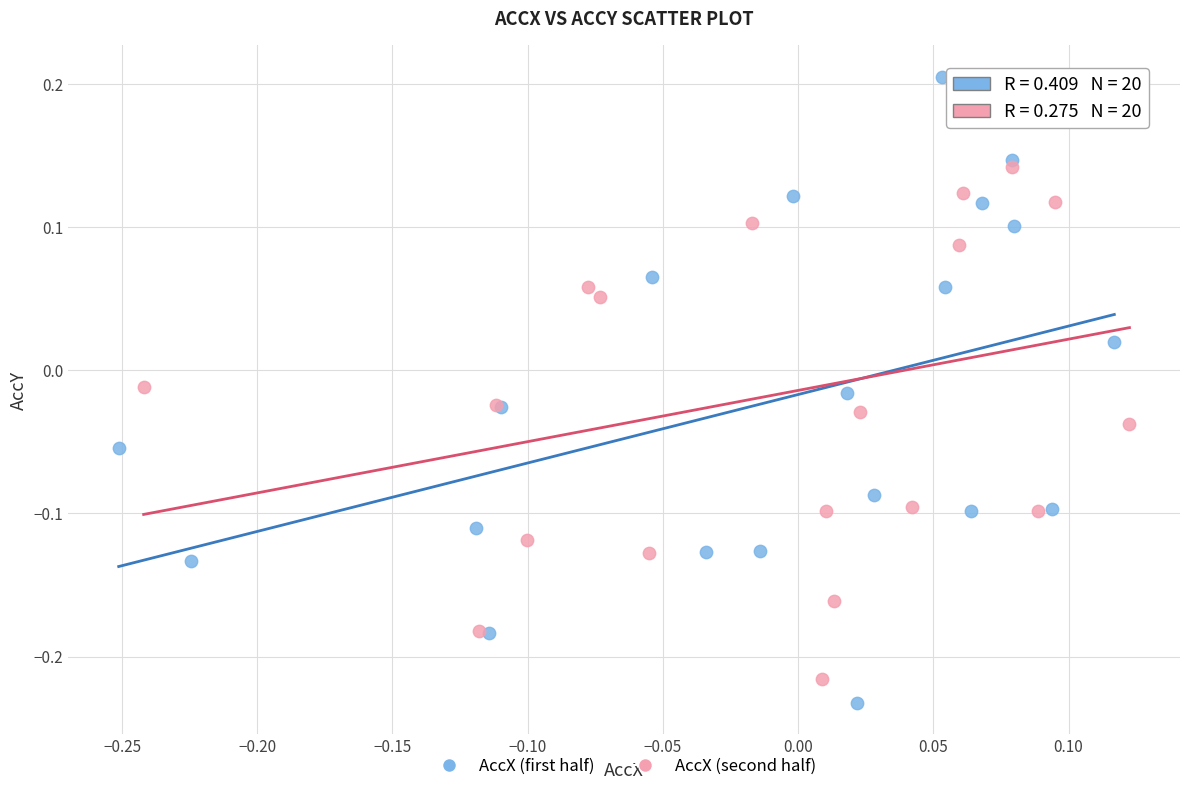

Which series has the largest Y range (max minus min)?

AccX (first half)